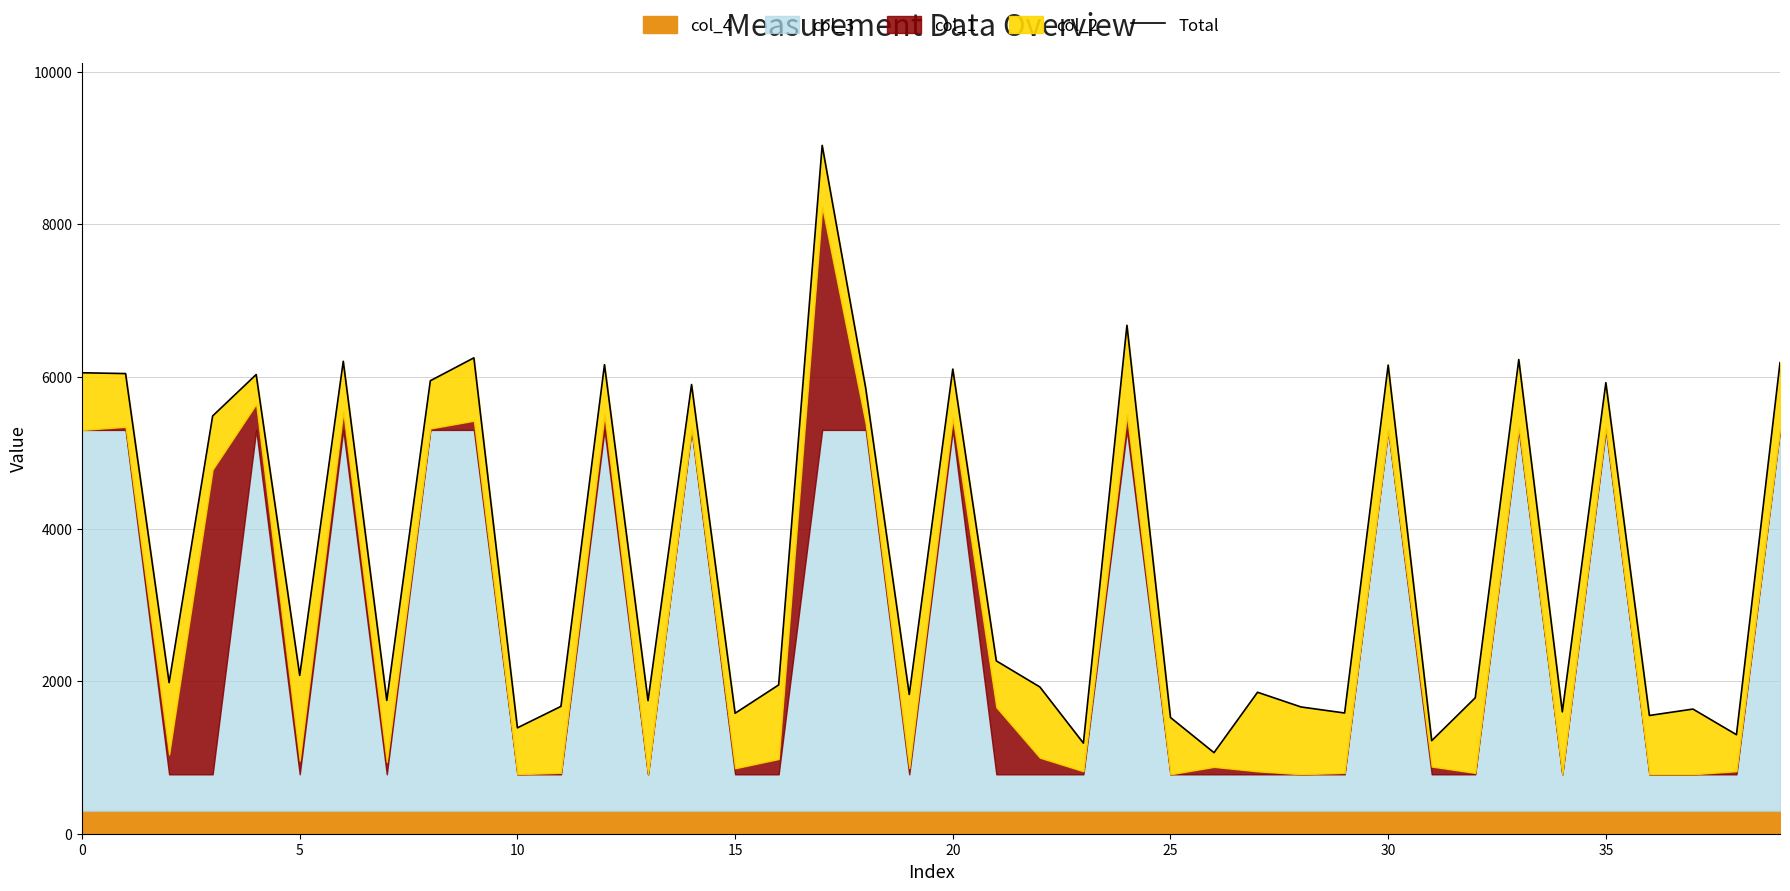

How many values exceed 1983?

20